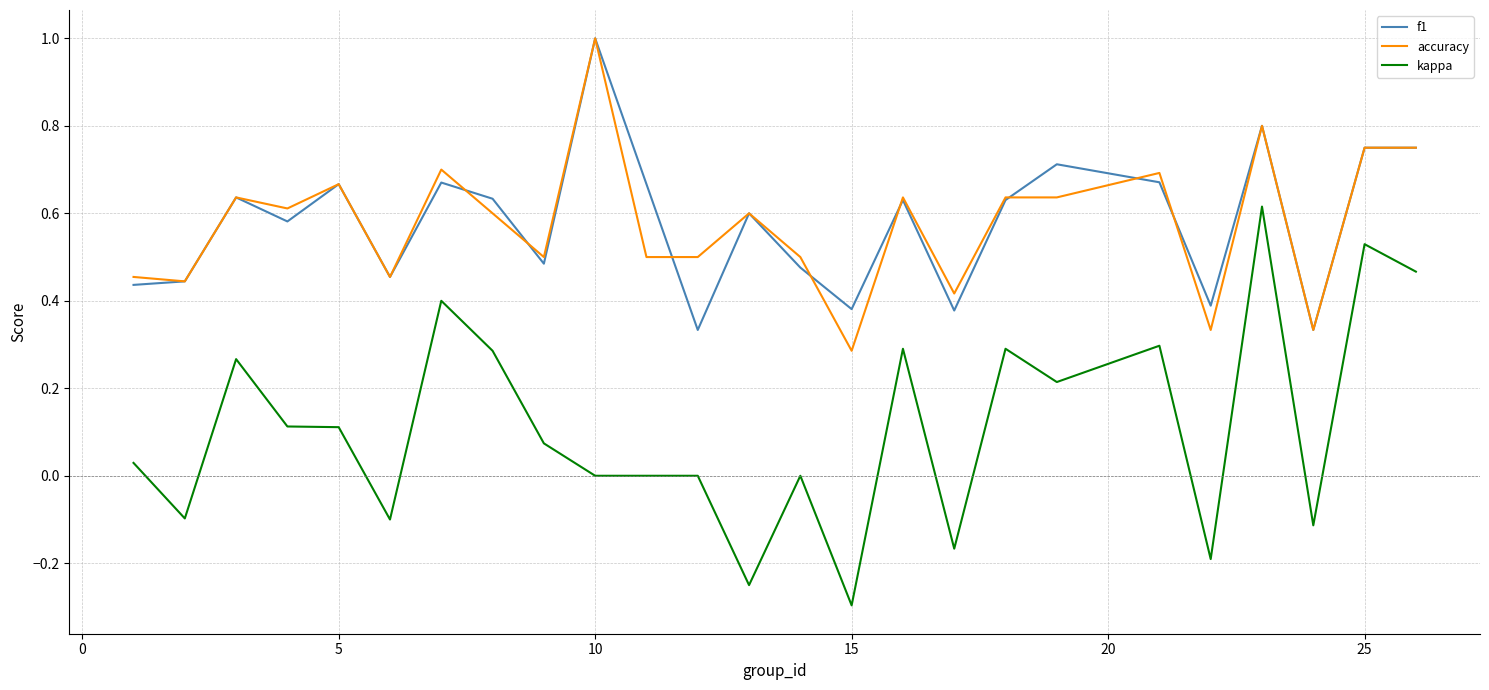

True or false: accuracy has more than 2 interior local peaks.

True